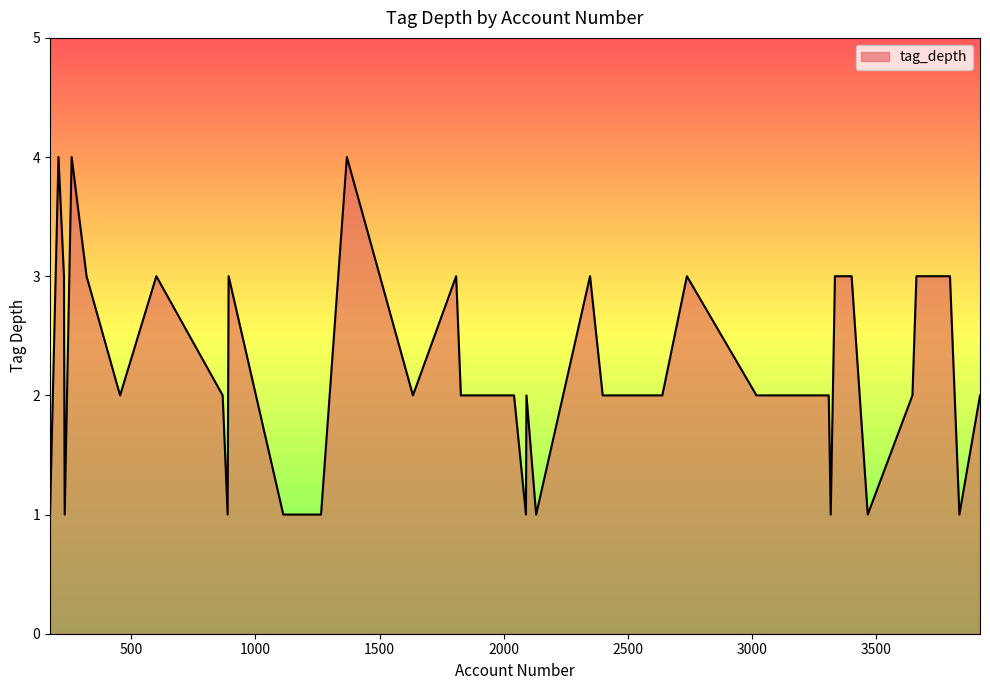

What is the smallest value displayed?

1